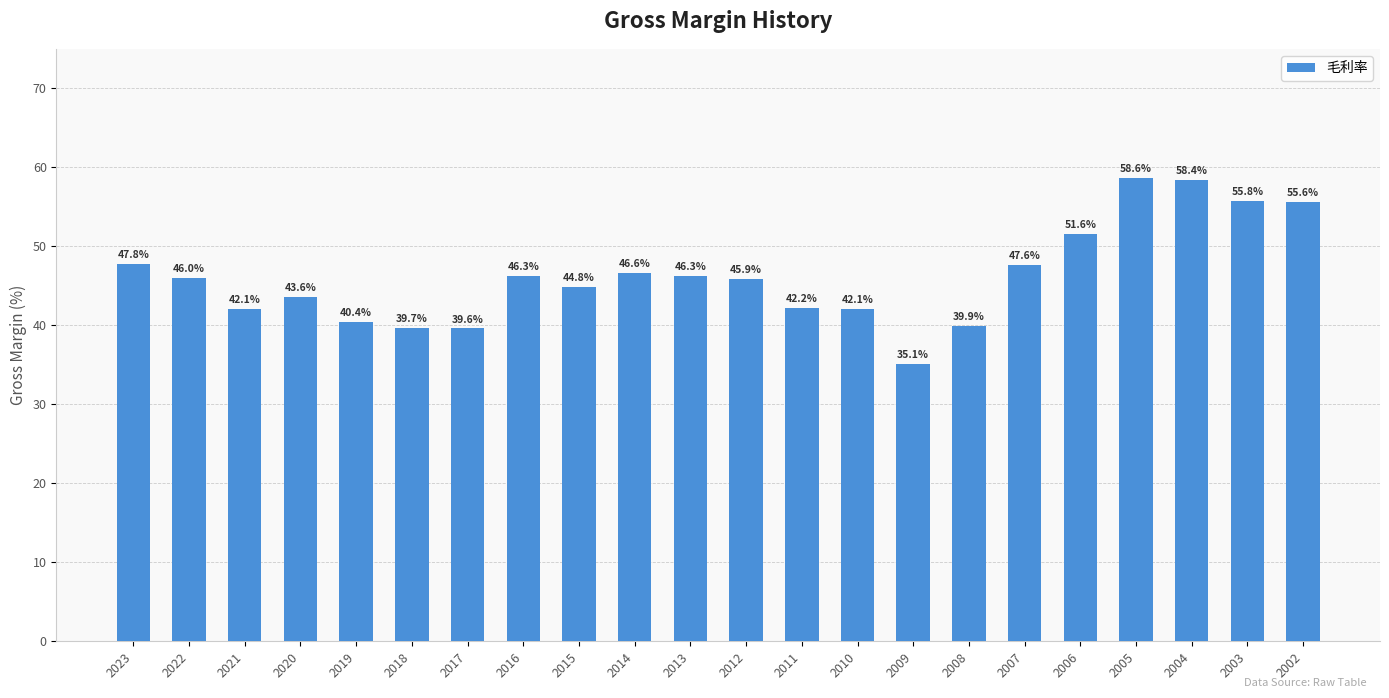

What is the sum of all values?

1016.0